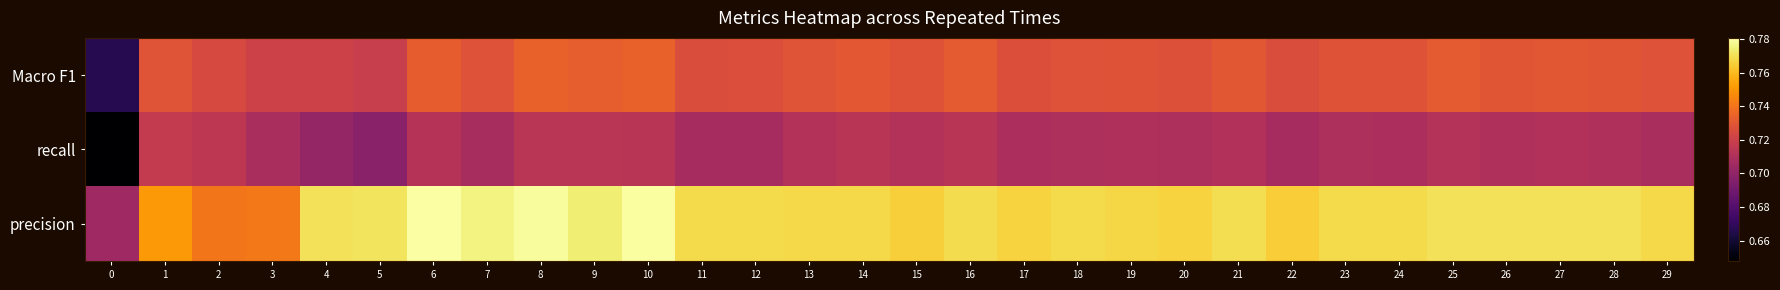

Which series has the largest total across all categories?

precision